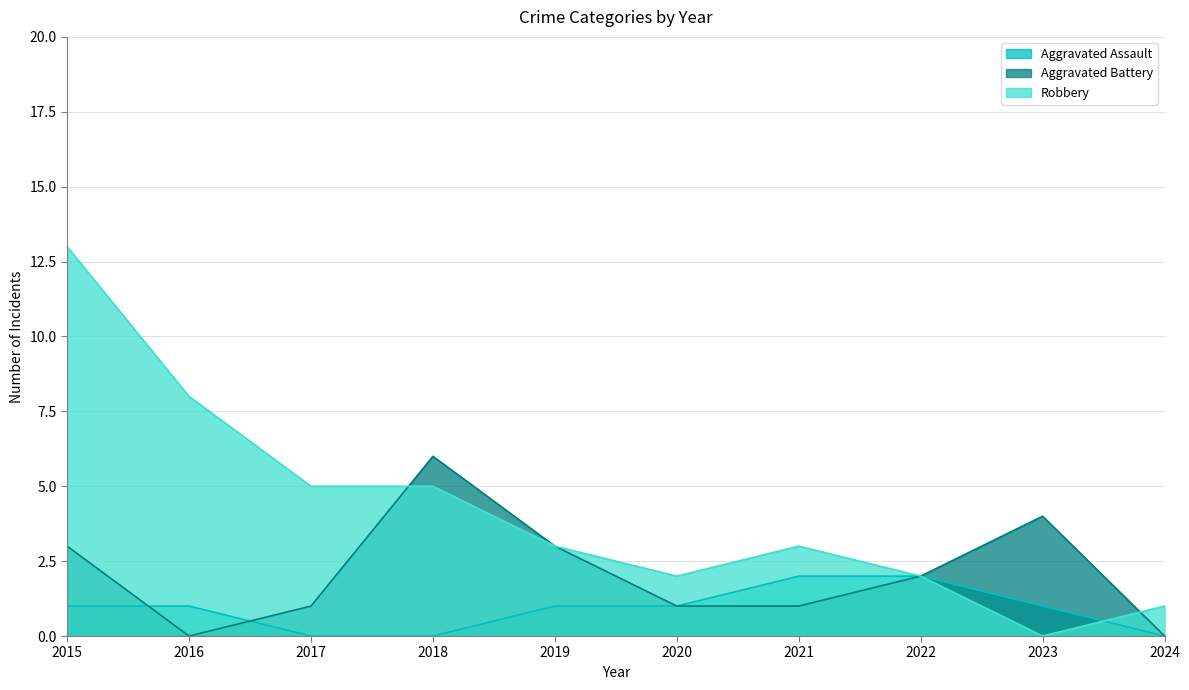

Which label corresponds to the largest value in the chart?

2015